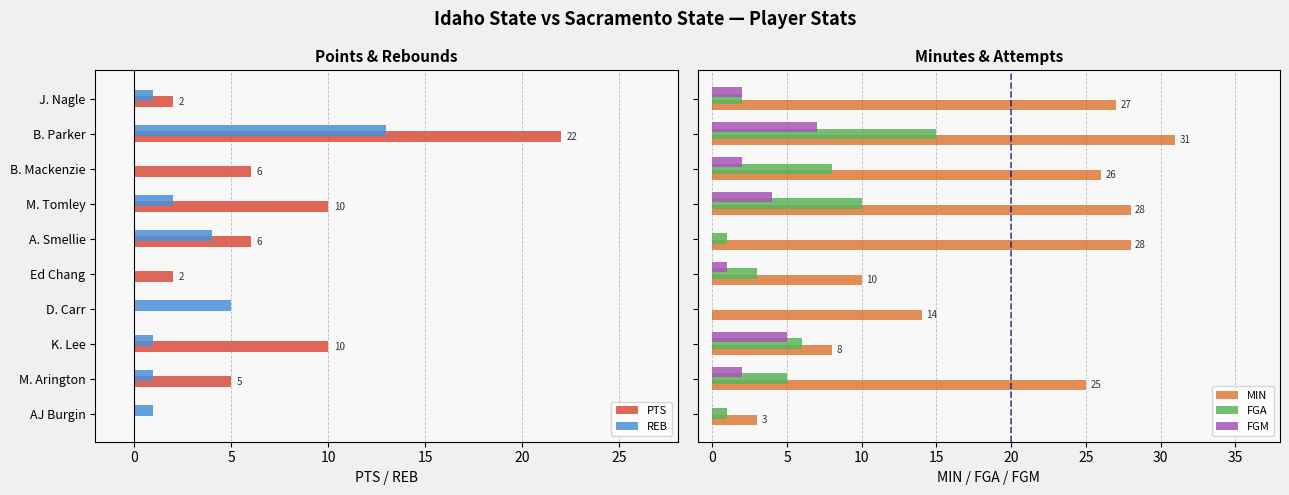

What are all the series names shown in the legend?

PTS, REB, MIN, FGA, FGM